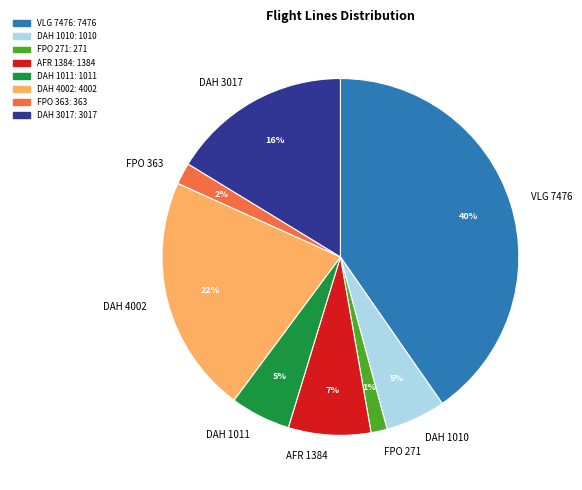

What is the largest slice in the pie chart?

VLG 7476